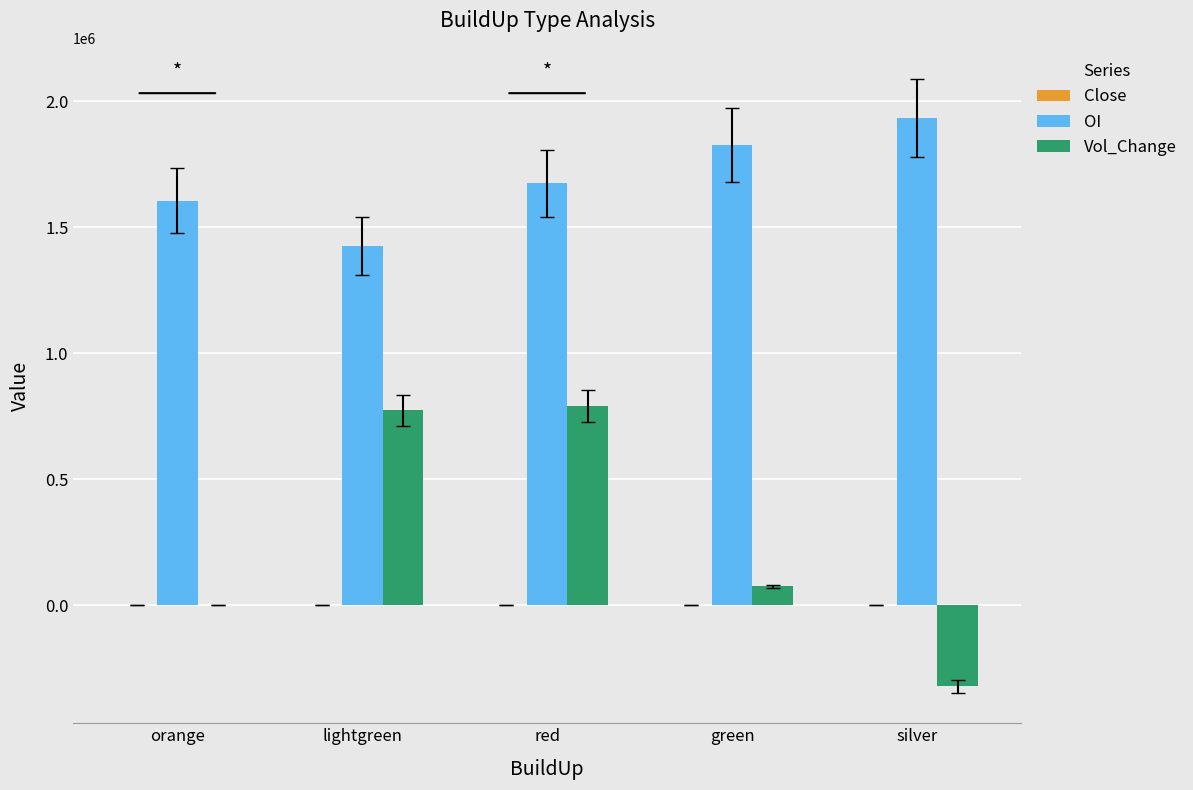

What is the maximum value shown in the chart?

1935750.0